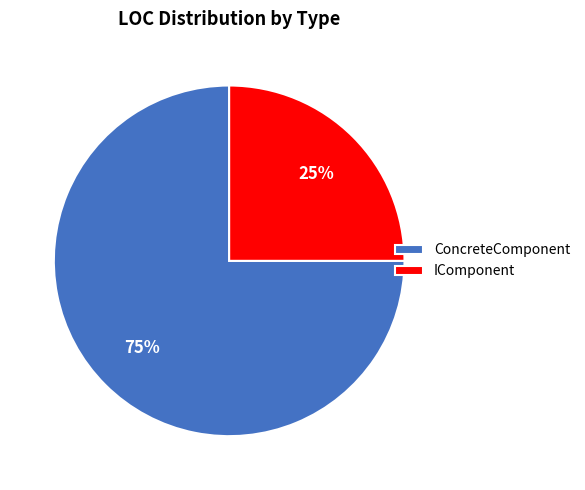

Count the number of slices in the pie.

2